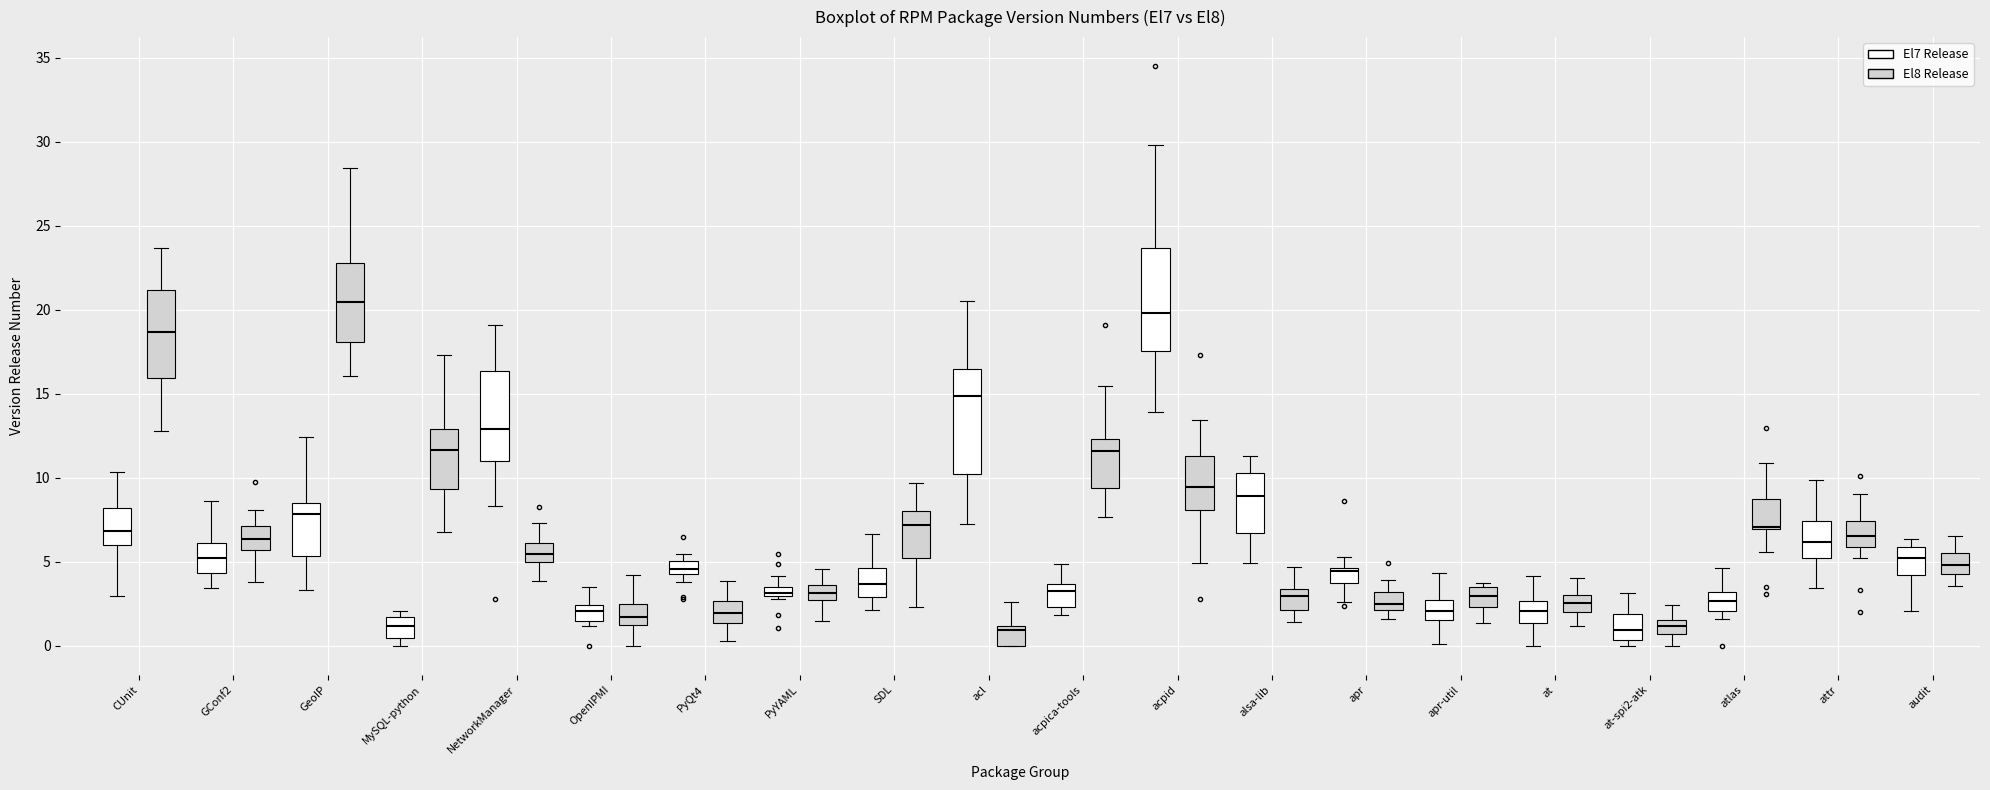

Where is the upper edge of the box for MySQL-python (El7 Release) on the y-axis? The values are not printed on the chart, so give them approximately, as read against the axis.

1.5